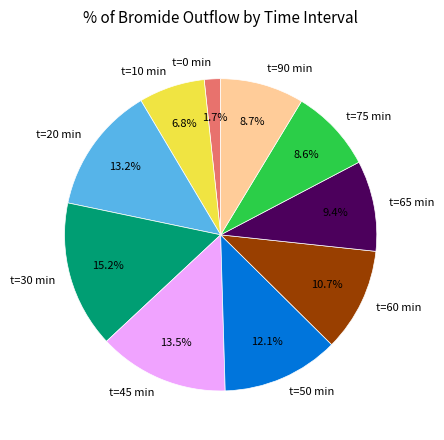

Is the sum of t=90 min and t=50 min greater than half?

No